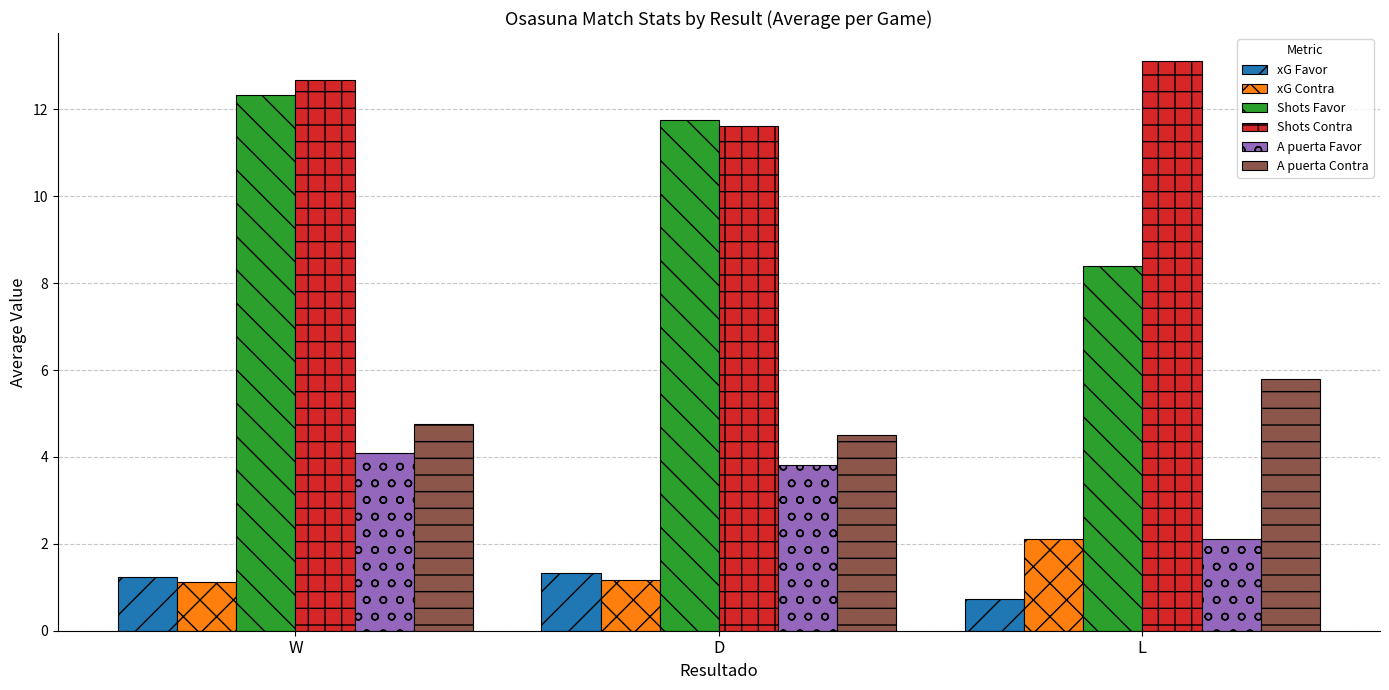

What is the difference between the A puerta Favor values at D and W?

0.3